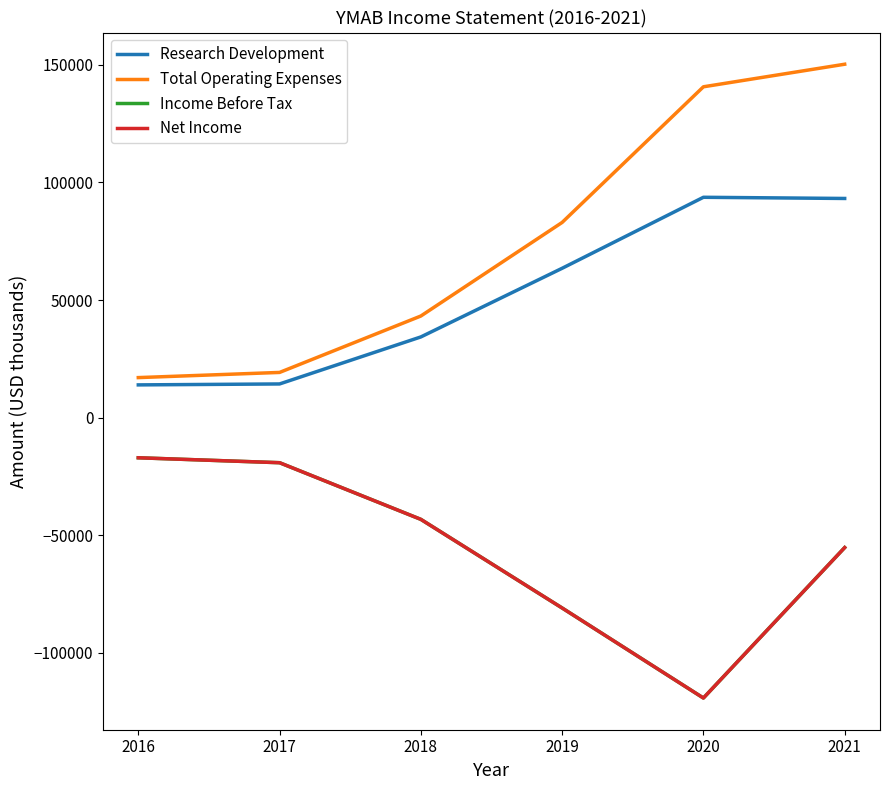

What is the smallest value displayed?

-119300